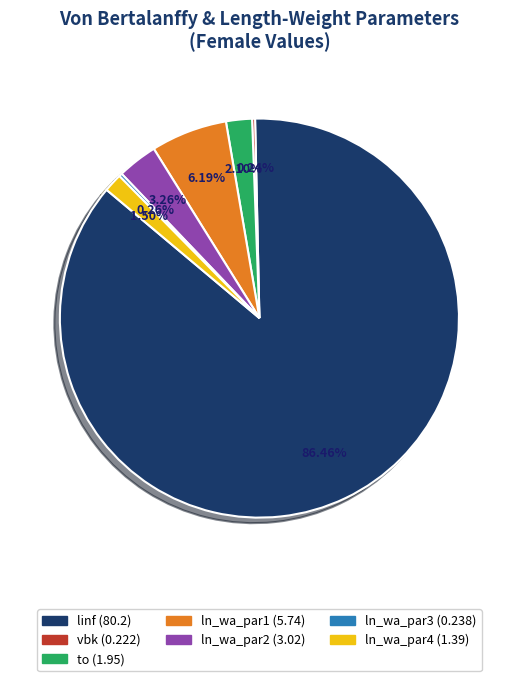

To the nearest percent, what is the average slice percentage?

14%